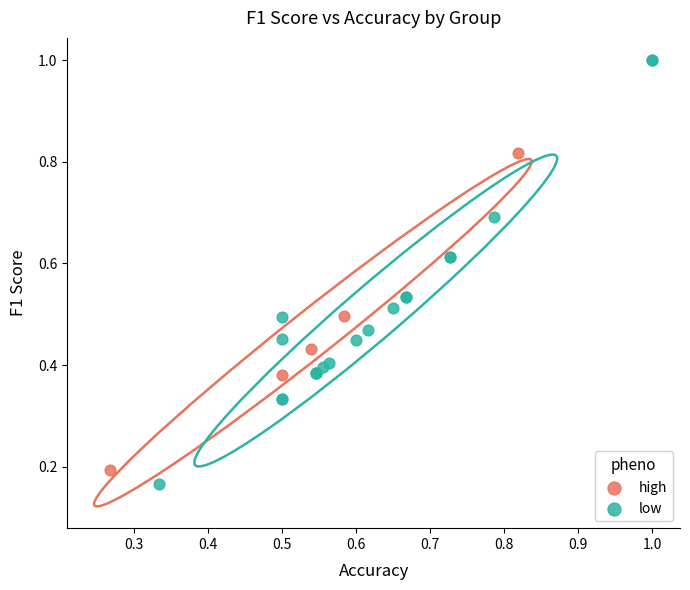

Which series reaches the maximum Y coordinate?

low